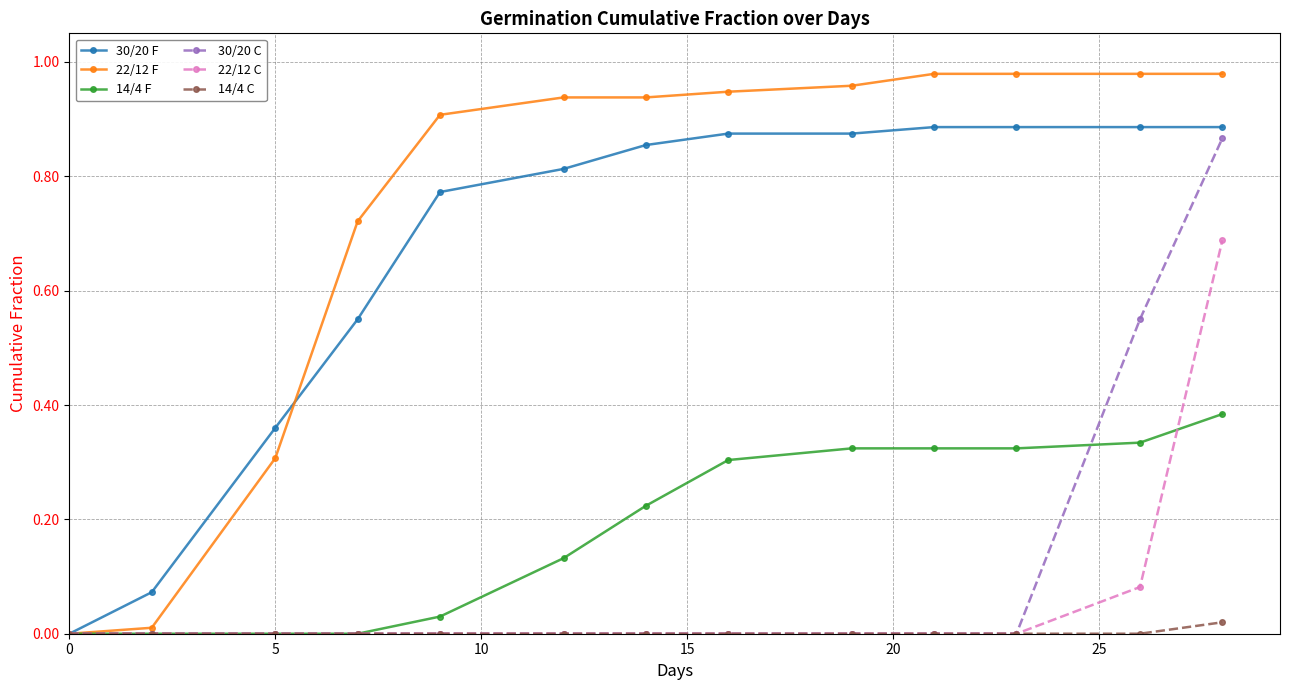

Which series has the largest range (max minus min)?

22/12 F